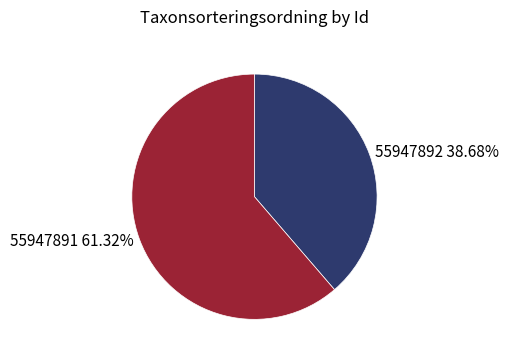

Rank the categories by value from lowest to highest.

55947892, 55947891